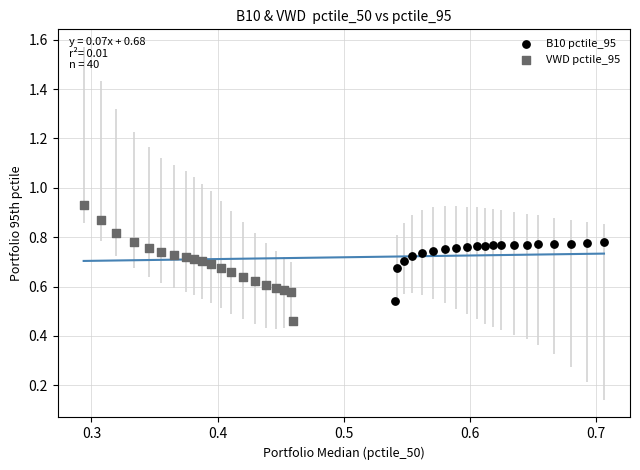

Which series reaches the maximum Y coordinate?

VWD pctile_95